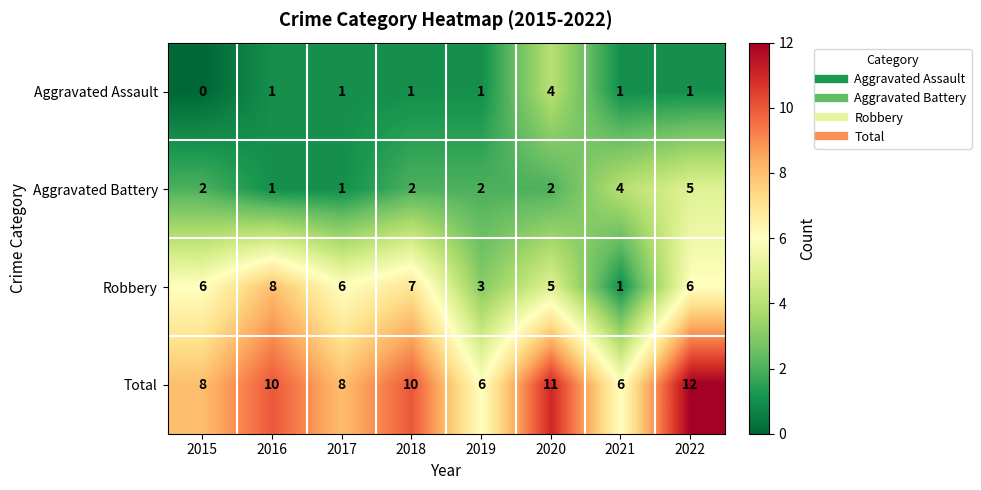

What is the maximum value shown in the chart?

12